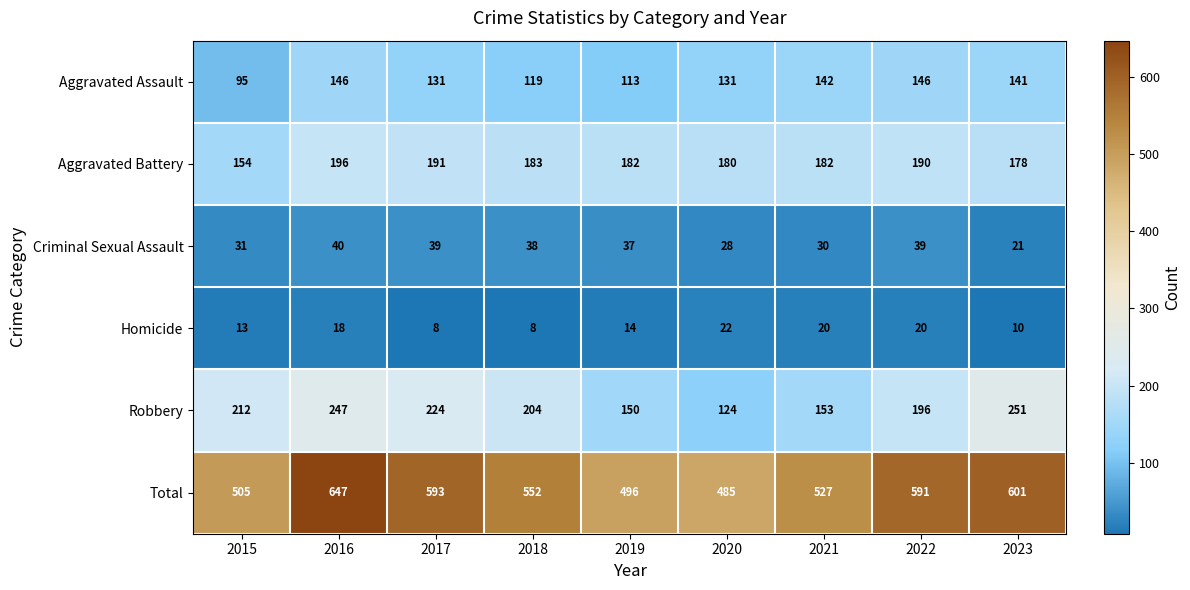

How many Homicide values are between 10 and 20?

6